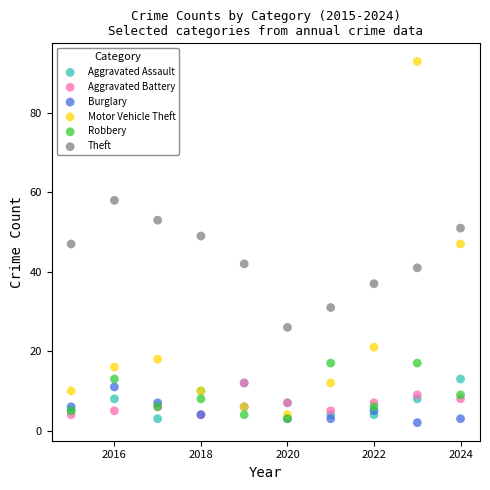

What are all the series names shown in the legend?

Aggravated Assault, Aggravated Battery, Burglary, Motor Vehicle Theft, Robbery, Theft